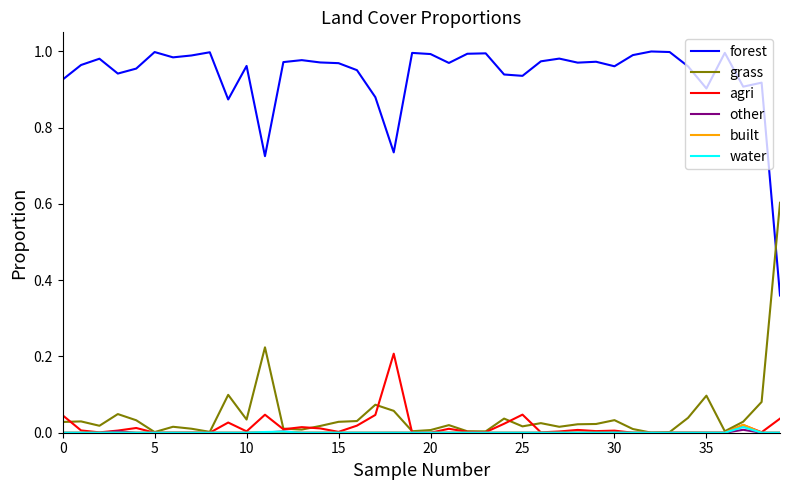

Is this an area chart (filled region under the line)?

No